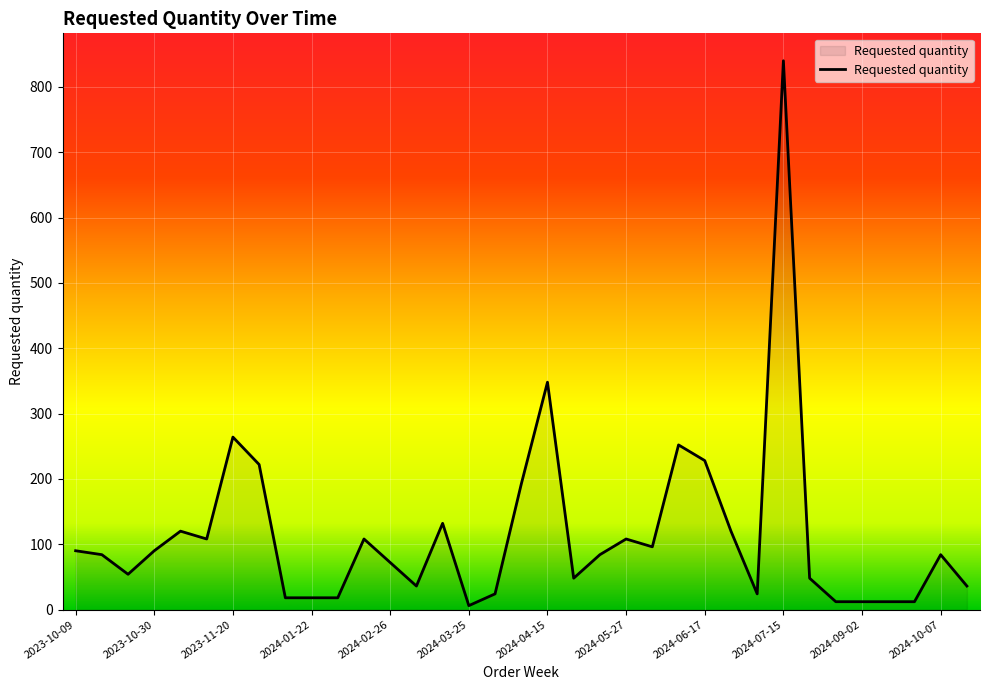

What is the difference between the maximum and minimum values?

834